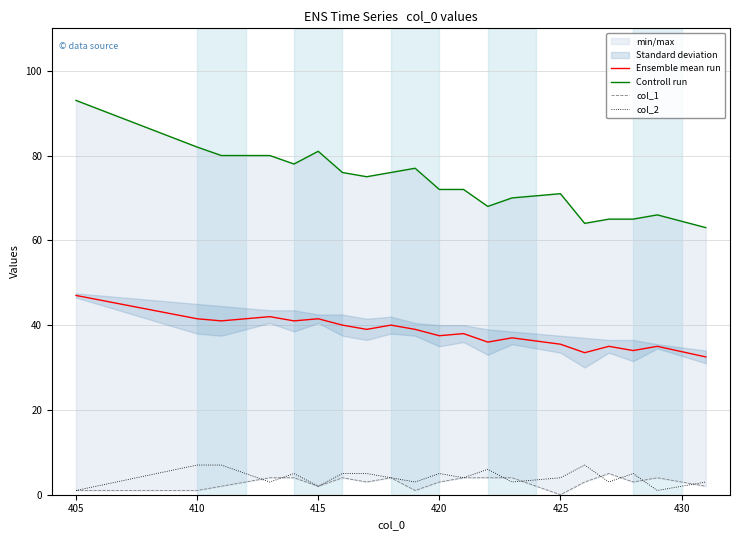

The Ensemble mean run series shows 41.5 at 410. True or false?

True